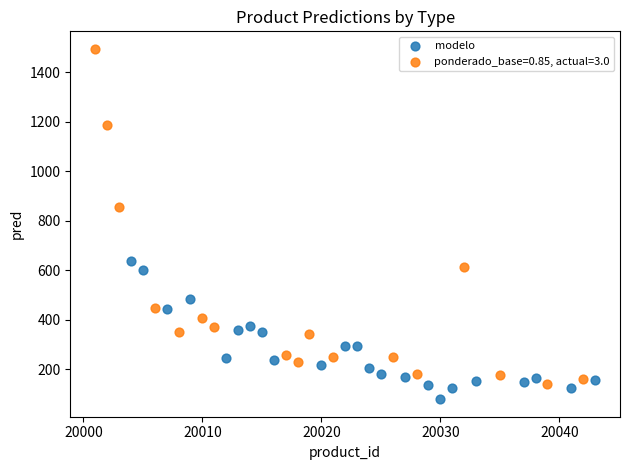

Which series has the widest spread of Y values?

ponderado_base=0.85, actual=3.0